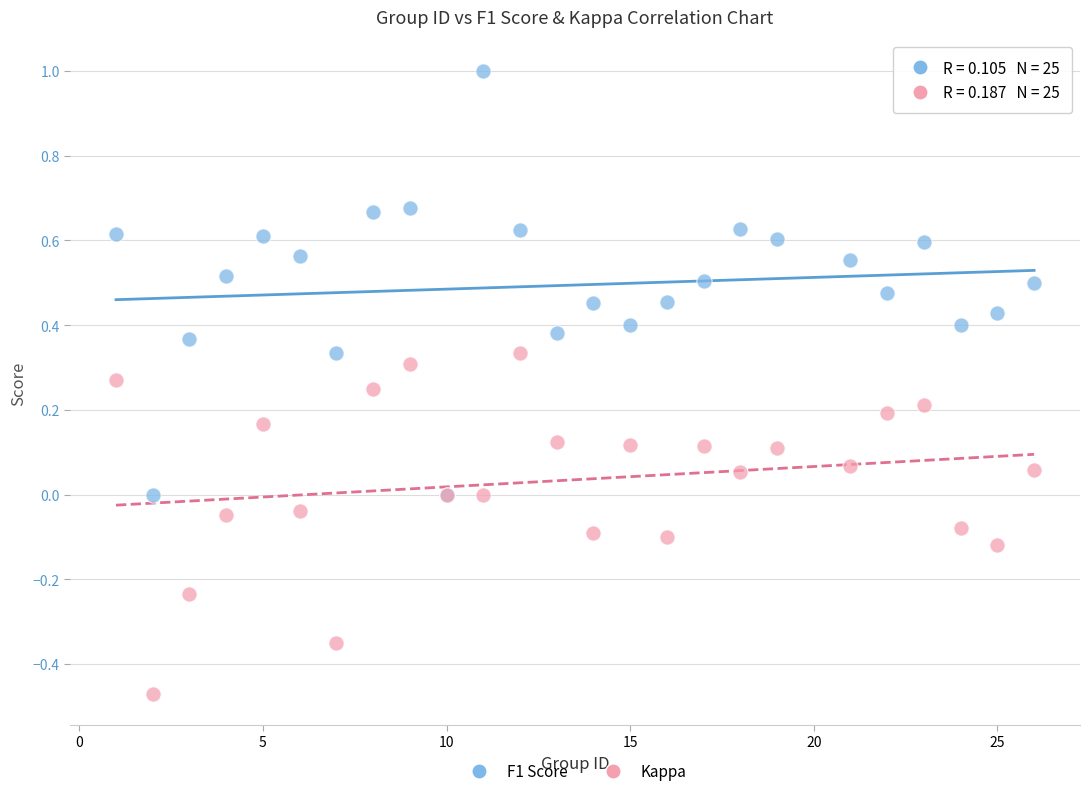

What is the X range (max minus min) for the scatter plot?

25.0